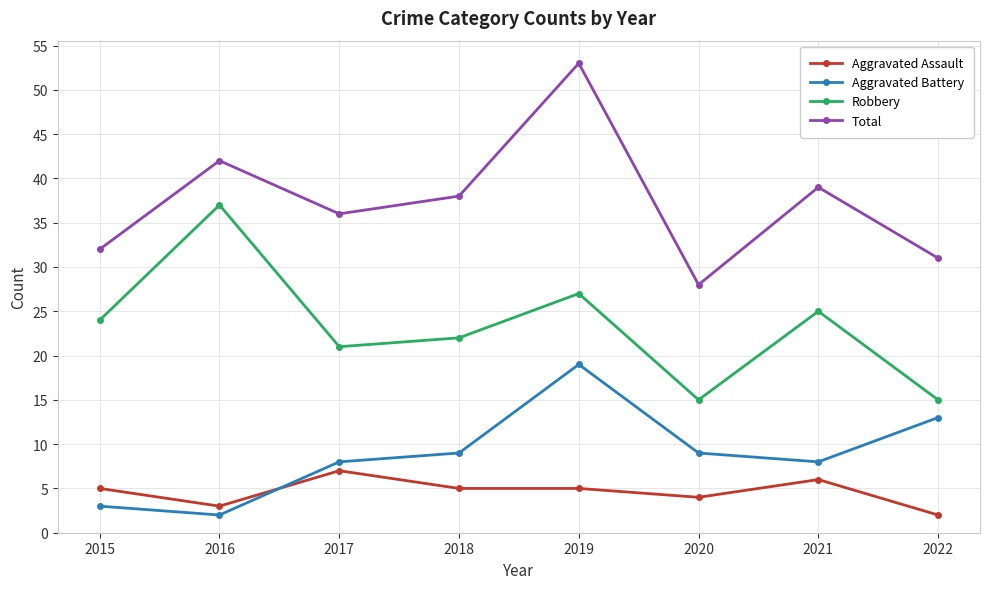

At which label does Aggravated Battery reach its peak?

2019